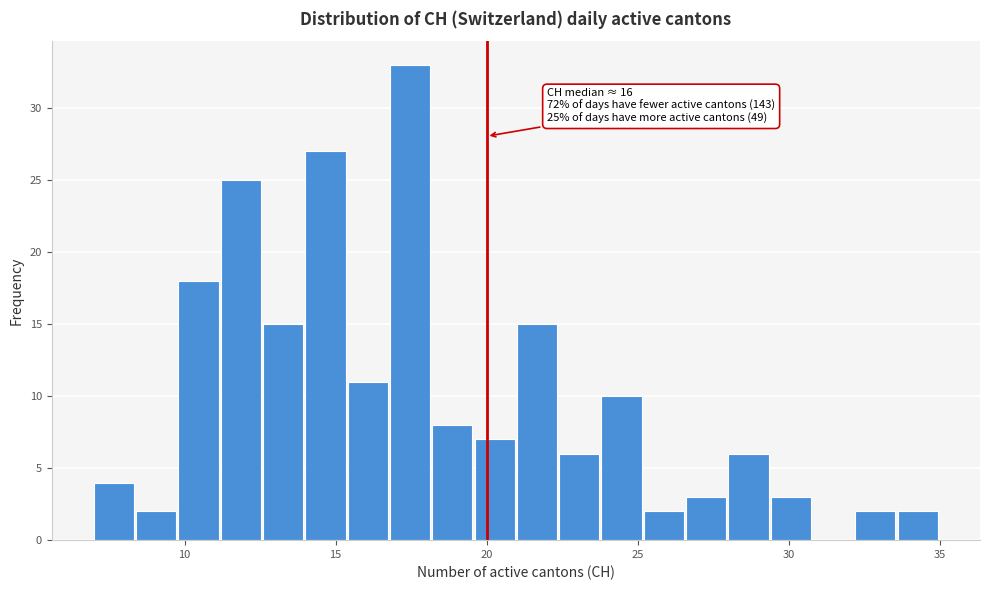

Read against the x-axis, roughly where is the centre of the tallest bar?

17.5